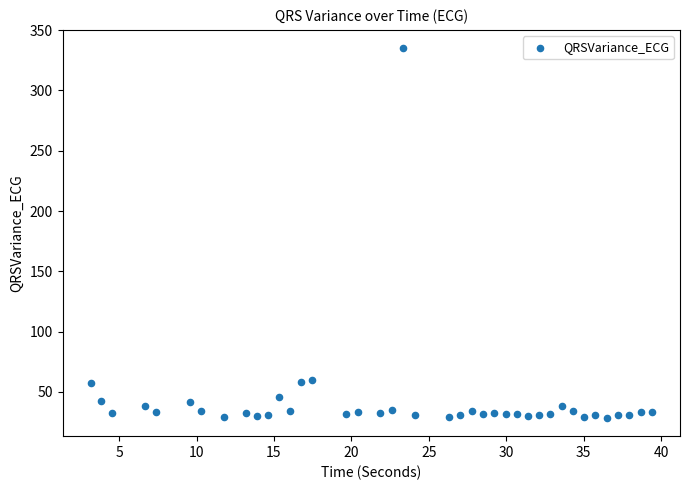

What is the range of X values (max minus min)?

36.3